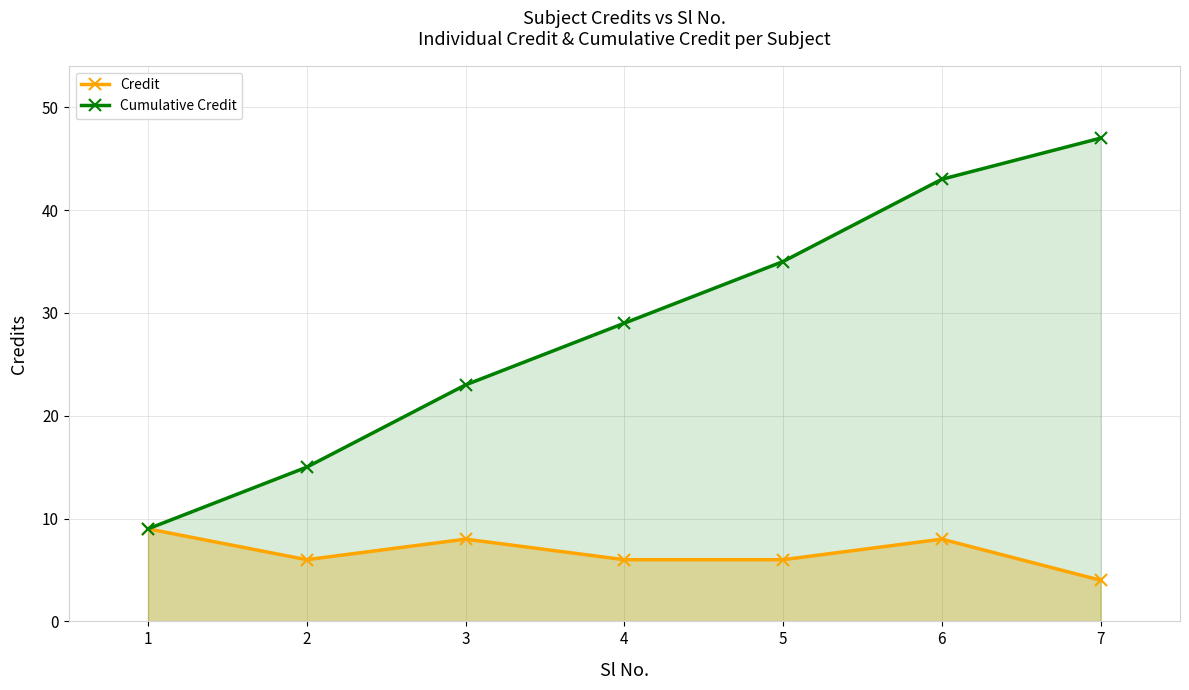

Which series has the largest total across all categories?

Cumulative Credit